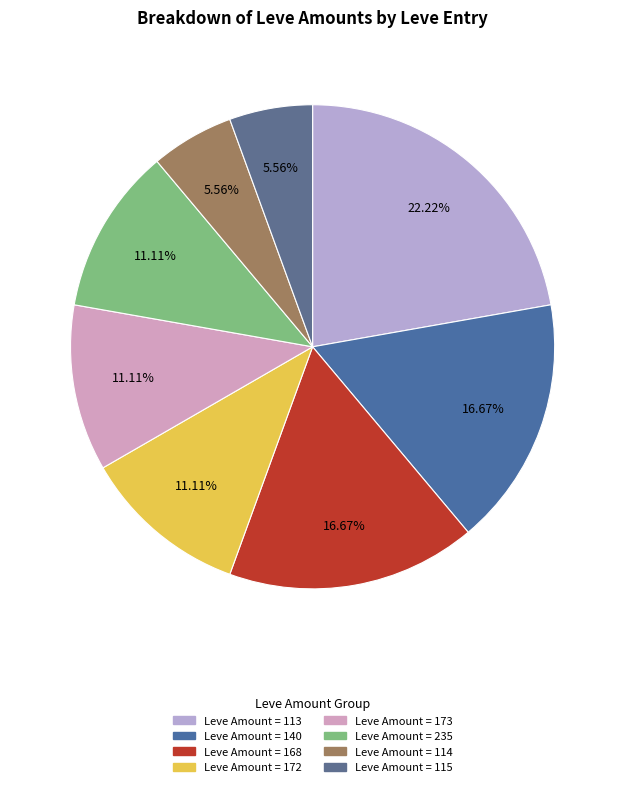

Count the number of slices in the pie.

8